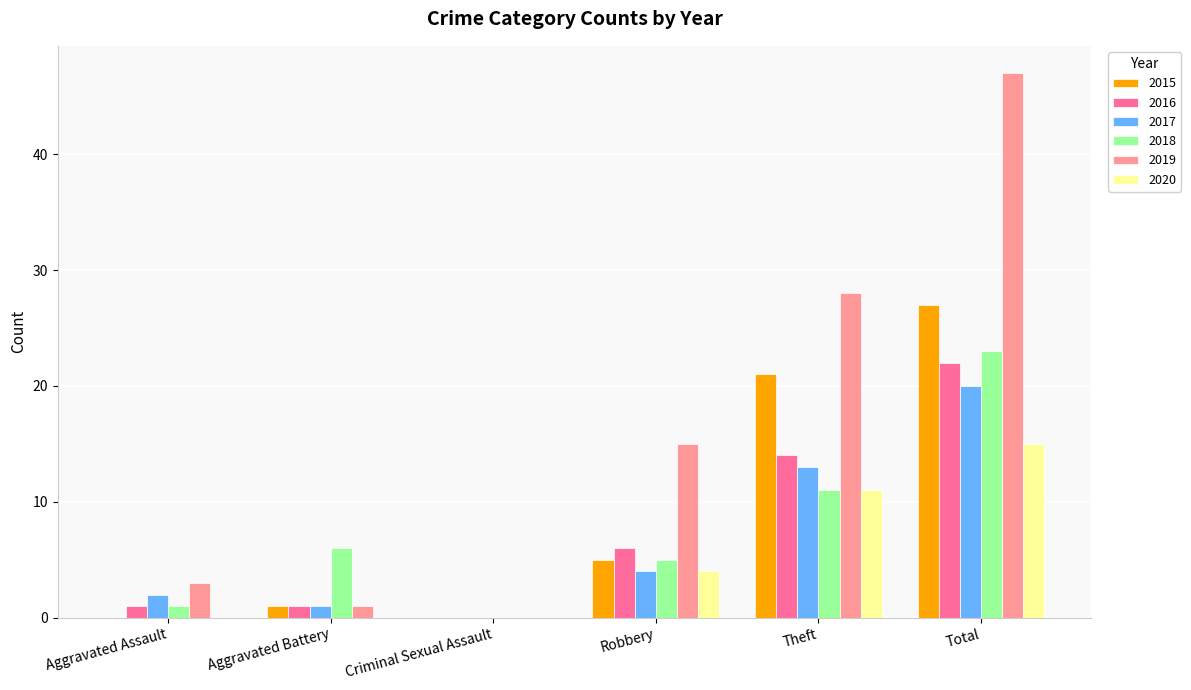

Between Aggravated Battery and Robbery, which series saw the biggest shift?

2019